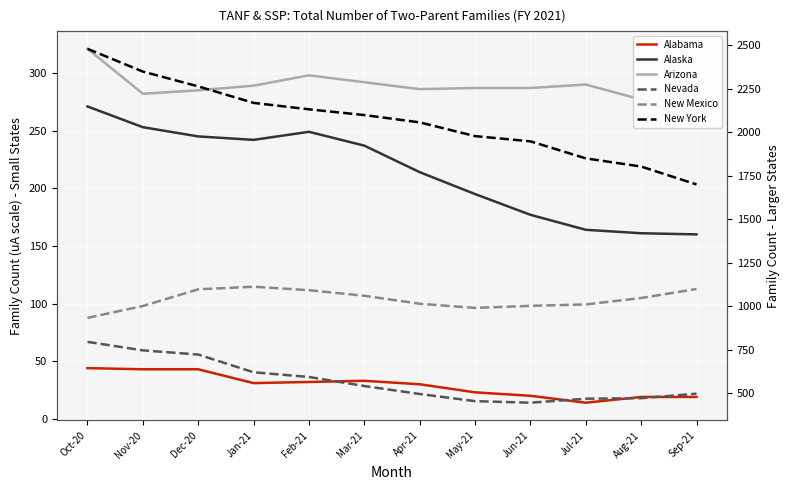

Reading left to right, extract all data points from this chart.

Alabama: Oct-20=44	Nov-20=43	Dec-20=43	Jan-21=31	Feb-21=32	Mar-21=33	Apr-21=30	May-21=23	Jun-21=20	Jul-21=14	Aug-21=19	Sep-21=19
Alaska: Oct-20=271	Nov-20=253	Dec-20=245	Jan-21=242	Feb-21=249	Mar-21=237	Apr-21=214	May-21=195	Jun-21=177	Jul-21=164	Aug-21=161	Sep-21=160
Arizona: Oct-20=321	Nov-20=282	Dec-20=285	Jan-21=289	Feb-21=298	Mar-21=292	Apr-21=286	May-21=287	Jun-21=287	Jul-21=290	Aug-21=277	Sep-21=256
Nevada: Oct-20=795	Nov-20=746	Dec-20=722	Jan-21=620	Feb-21=593	Mar-21=541	Apr-21=495	May-21=454	Jun-21=445	Jul-21=468	Aug-21=471	Sep-21=497
New Mexico: Oct-20=933	Nov-20=1001	Dec-20=1097	Jan-21=1112	Feb-21=1092	Mar-21=1060	Apr-21=1014	May-21=990	Jun-21=1002	Jul-21=1010	Aug-21=1047	Sep-21=1099
New York: Oct-20=2480	Nov-20=2349	Dec-20=2264	Jan-21=2169	Feb-21=2132	Mar-21=2099	Apr-21=2057	May-21=1978	Jun-21=1948	Jul-21=1850	Aug-21=1803	Sep-21=1700